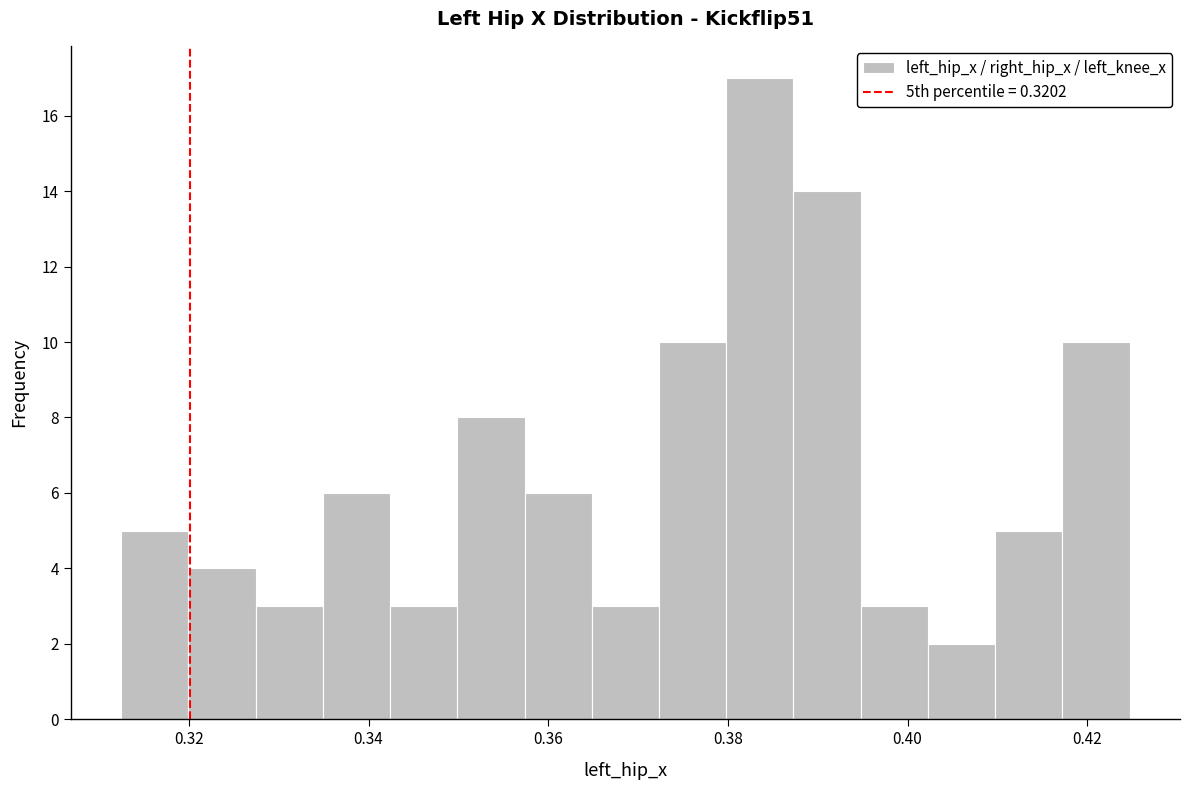

Around what value on the x-axis is the tallest bar? Give the approximate position of its centre, as read against the axis.

0.384